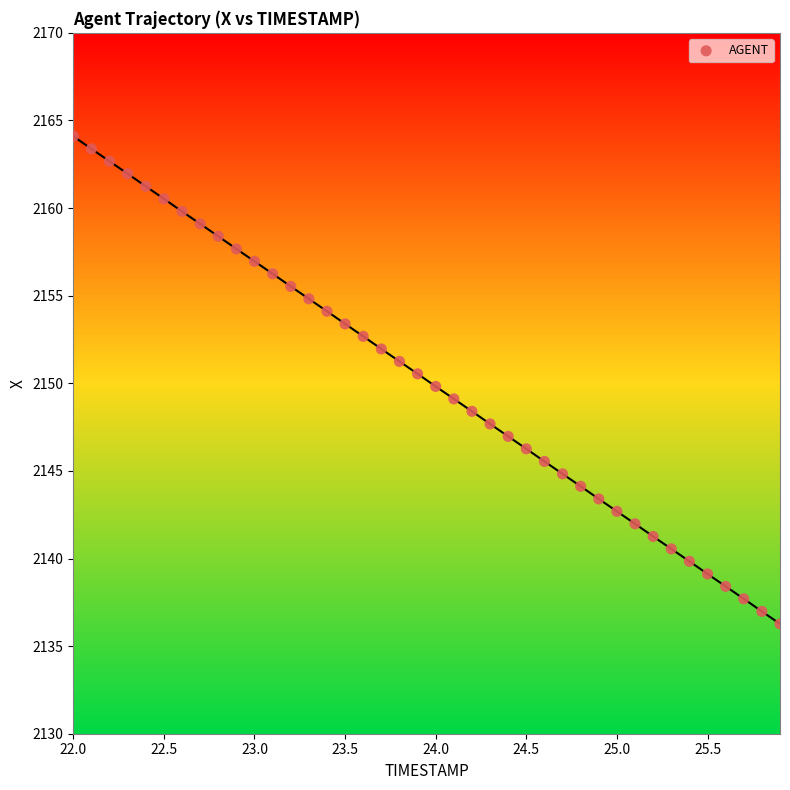

What is the range of X values (max minus min)?

3.9